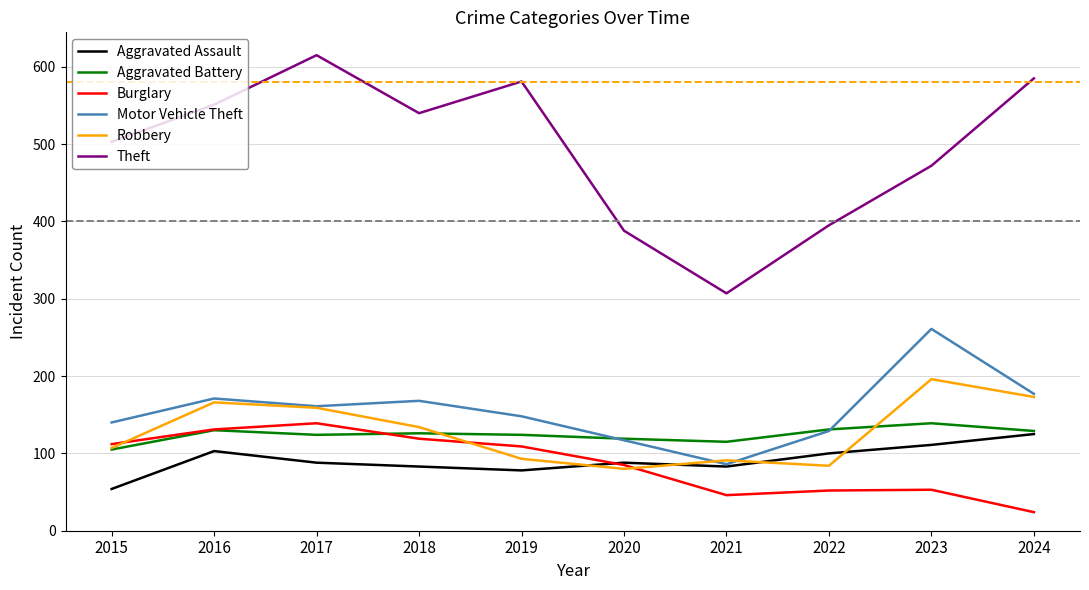

What is the total value across all series at 2023?

1232